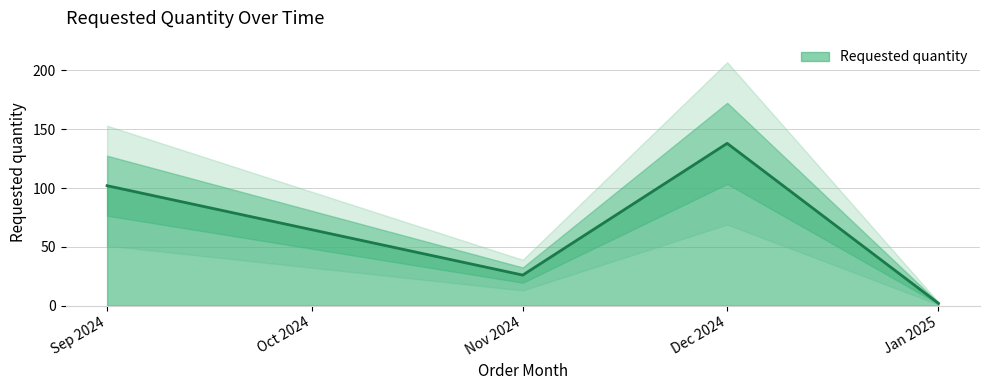

Where is Requested quantity nearest to the value 70?

Sep 2024